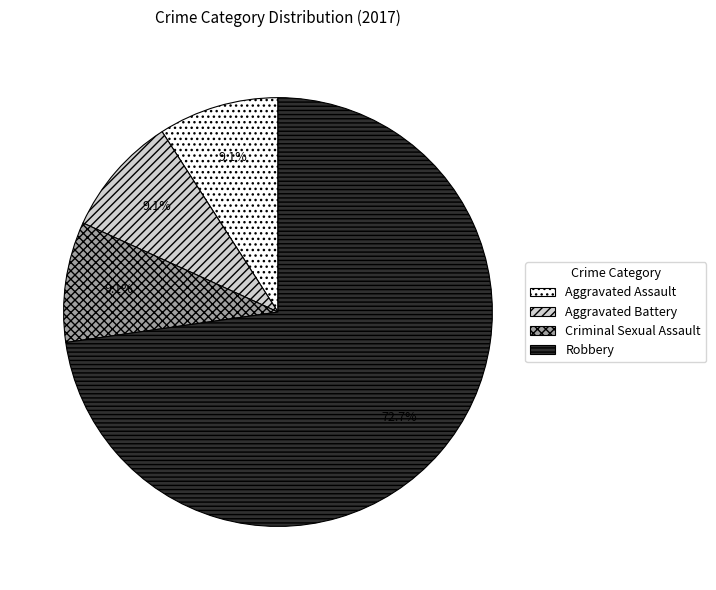

Does any single category account for the majority?

Yes